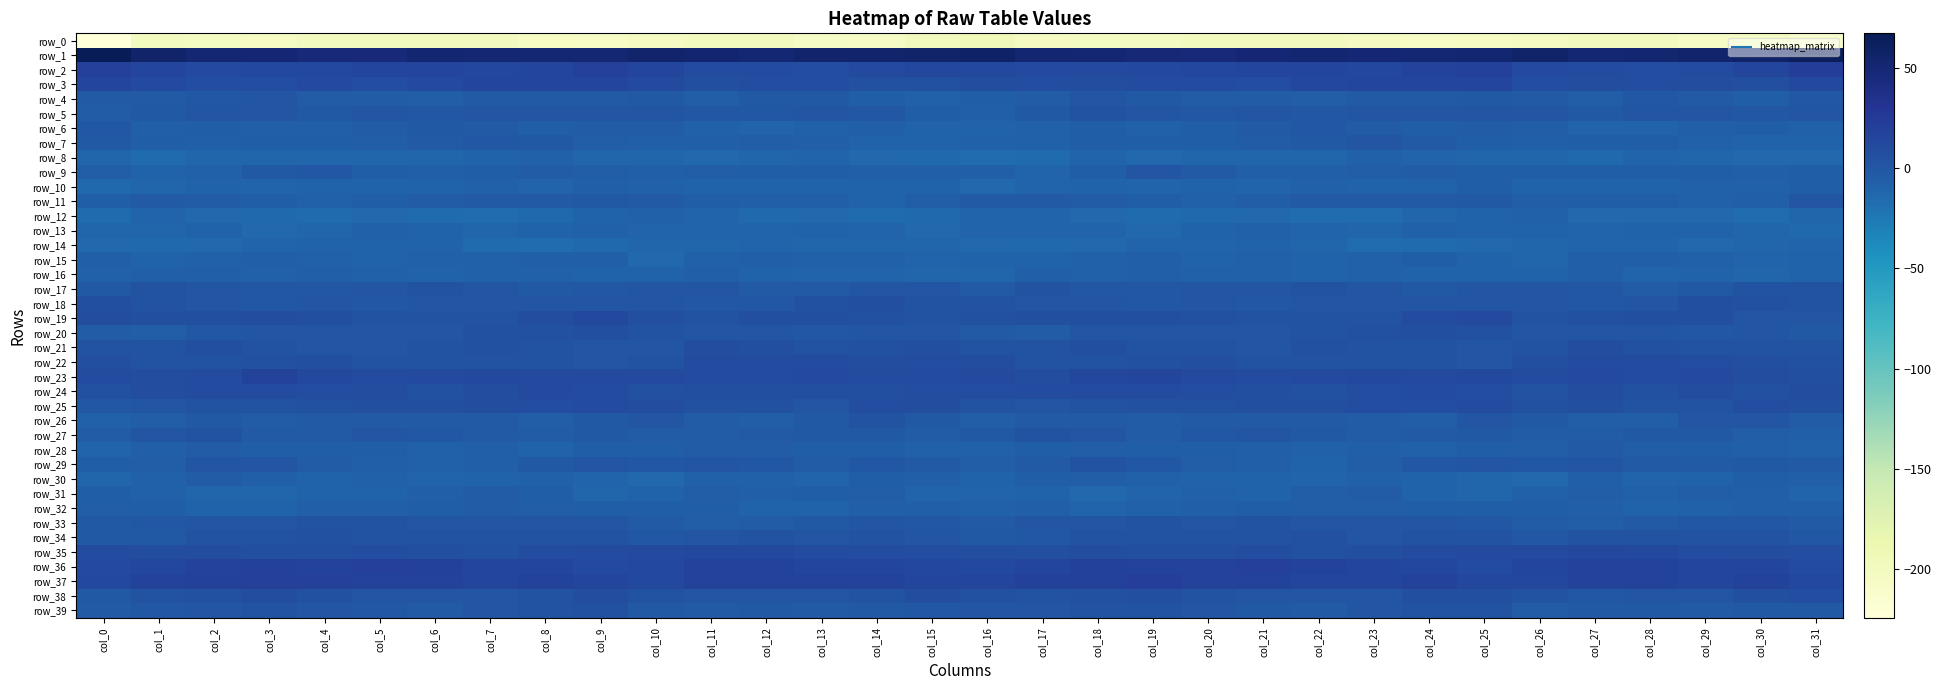

At which category is the sum across all series the highest?

col_9